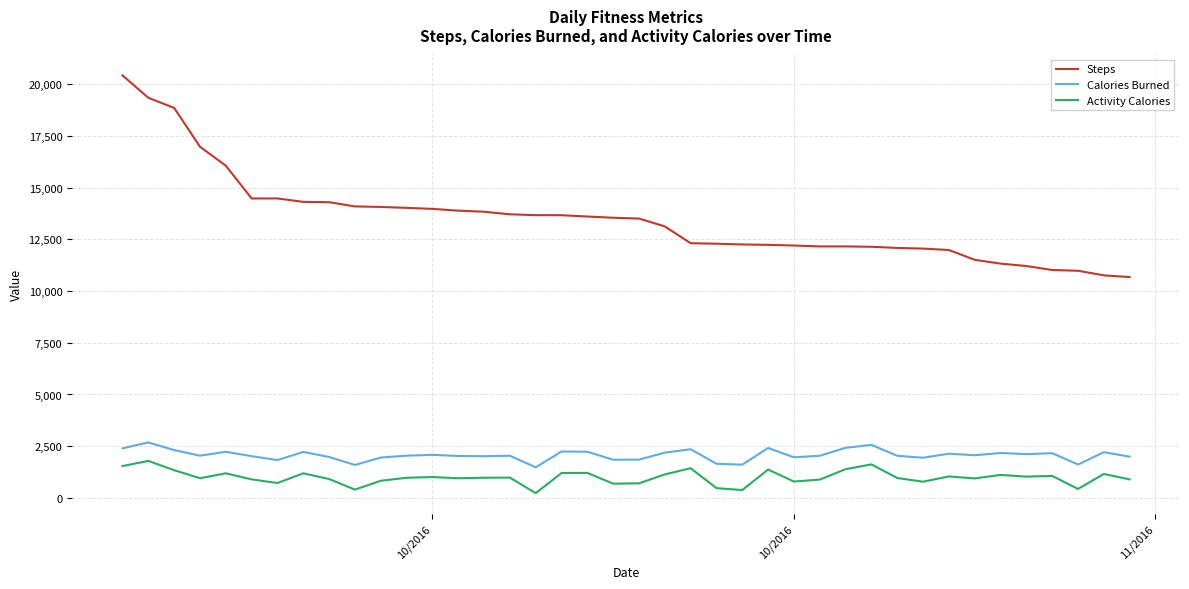

Which series has the largest total across all categories?

Steps